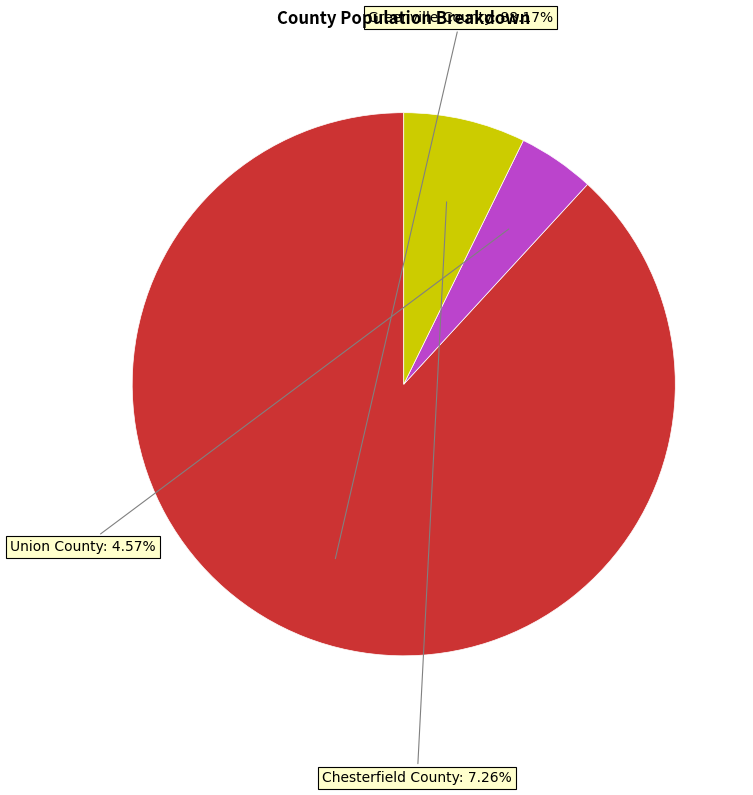

To the nearest percent, what is the combined percentage of Chesterfield County and Greenville County?

95%